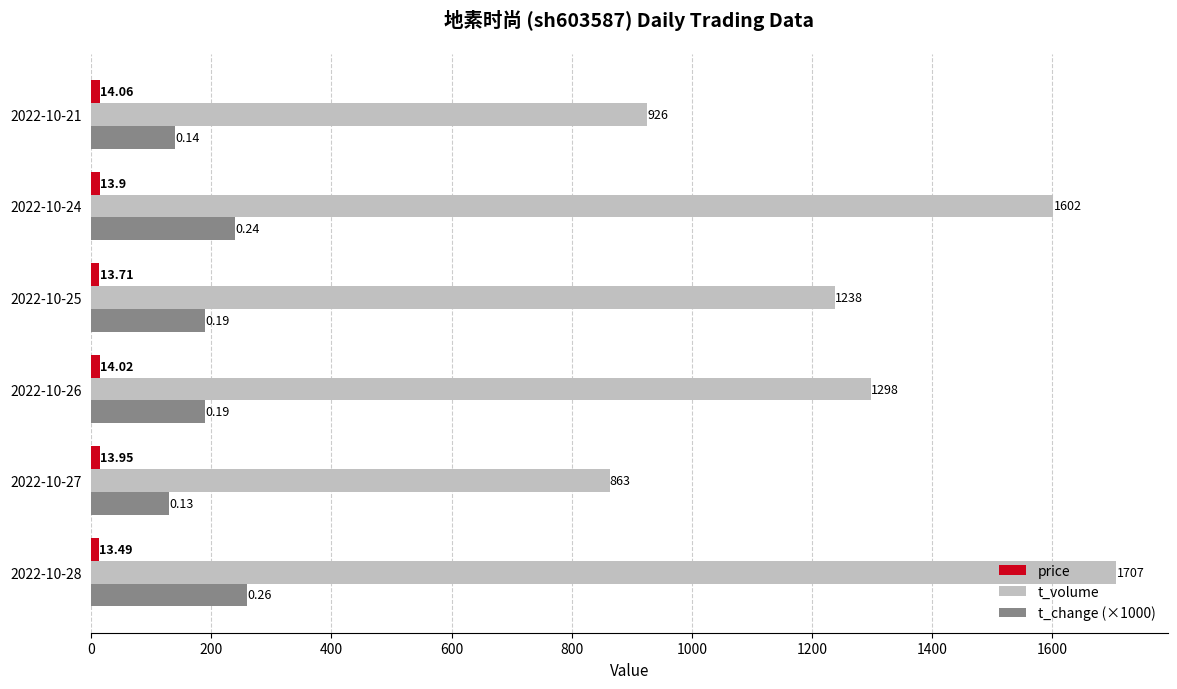

What is the difference between the t_change (×1000) values at 2022-10-27 and 2022-10-25?

60.0